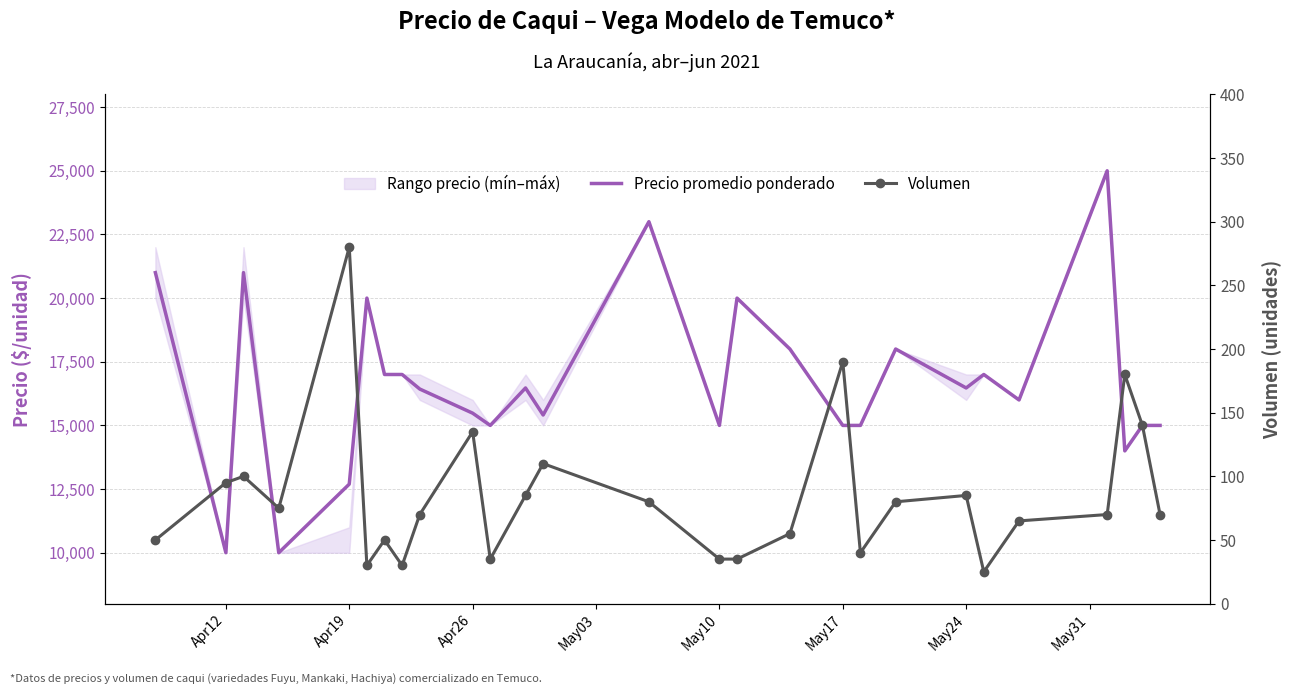

Does the chart have visible grid lines?

Yes